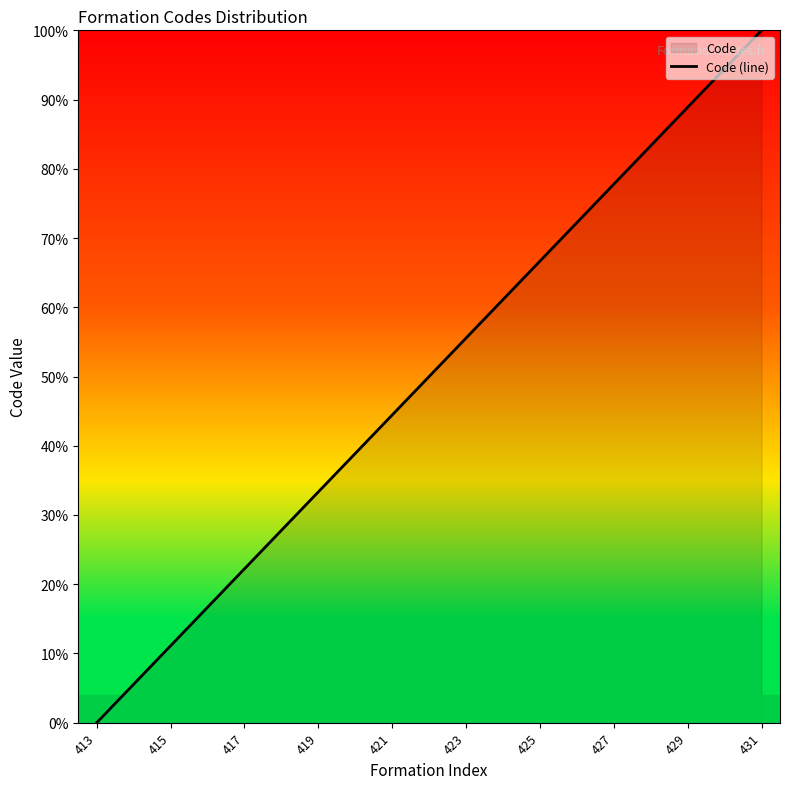

How many lines are shown in the chart?

1